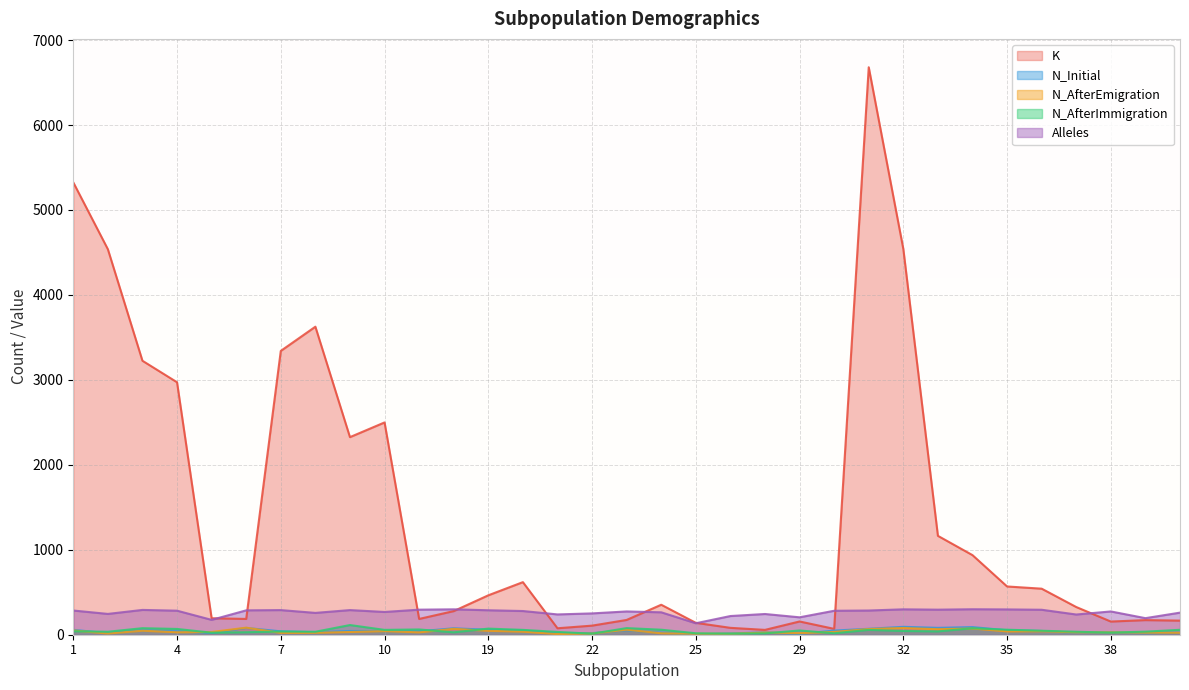

How many lines are shown in the chart?

5